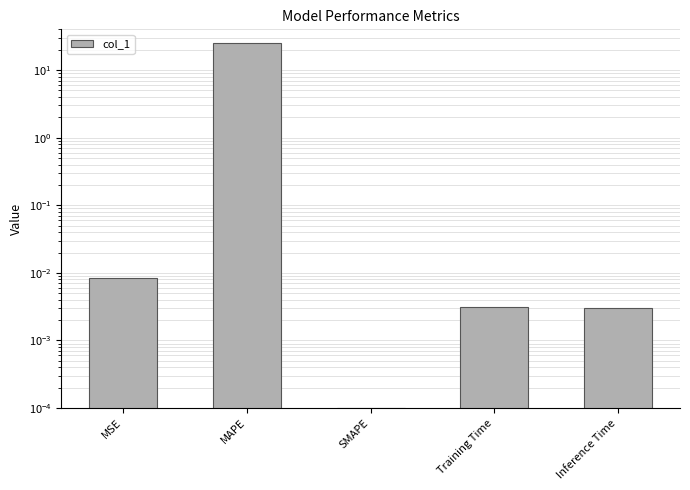

List the labels in order of value, largest first.

MAPE, MSE, Training Time, Inference Time, SMAPE